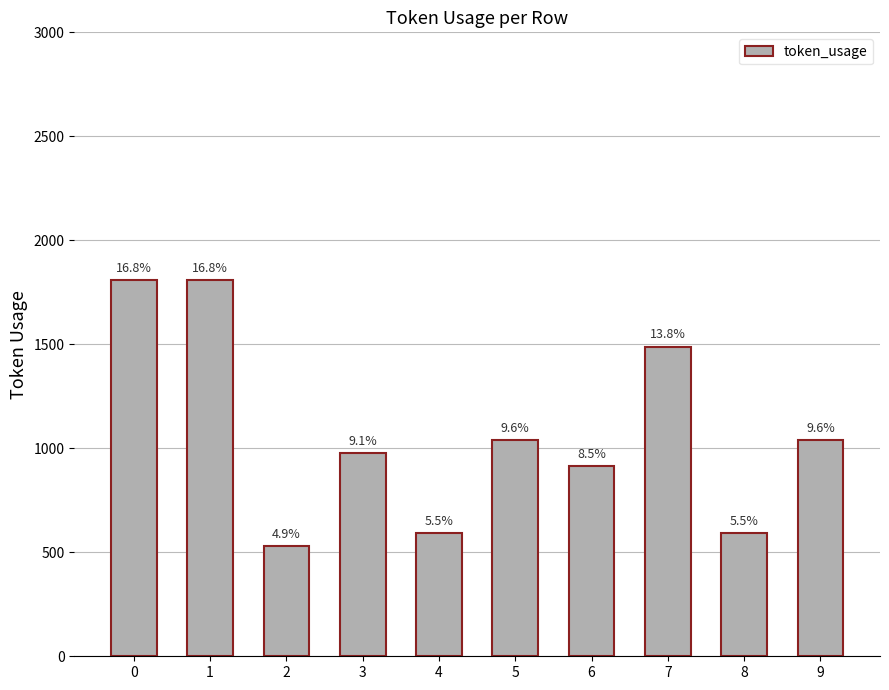

True or false: the data shows 529 at 2.

True